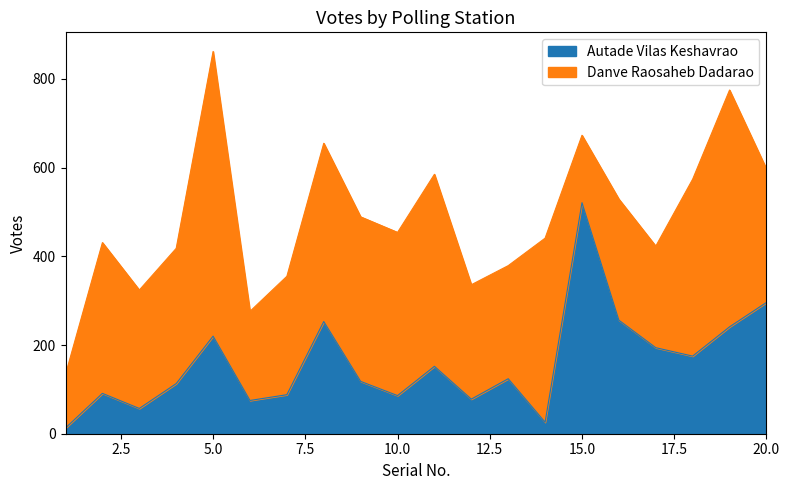

What is the value of the 14th point from the left?

26